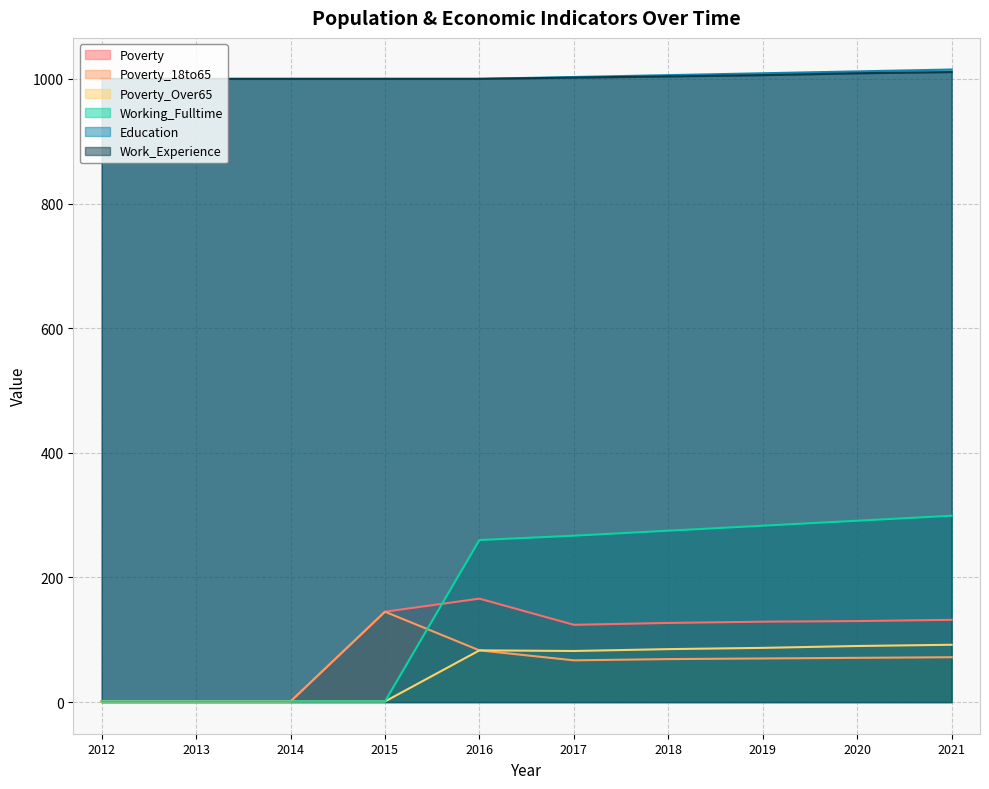

Where does the Poverty_18to65 series first go above 70?

2015